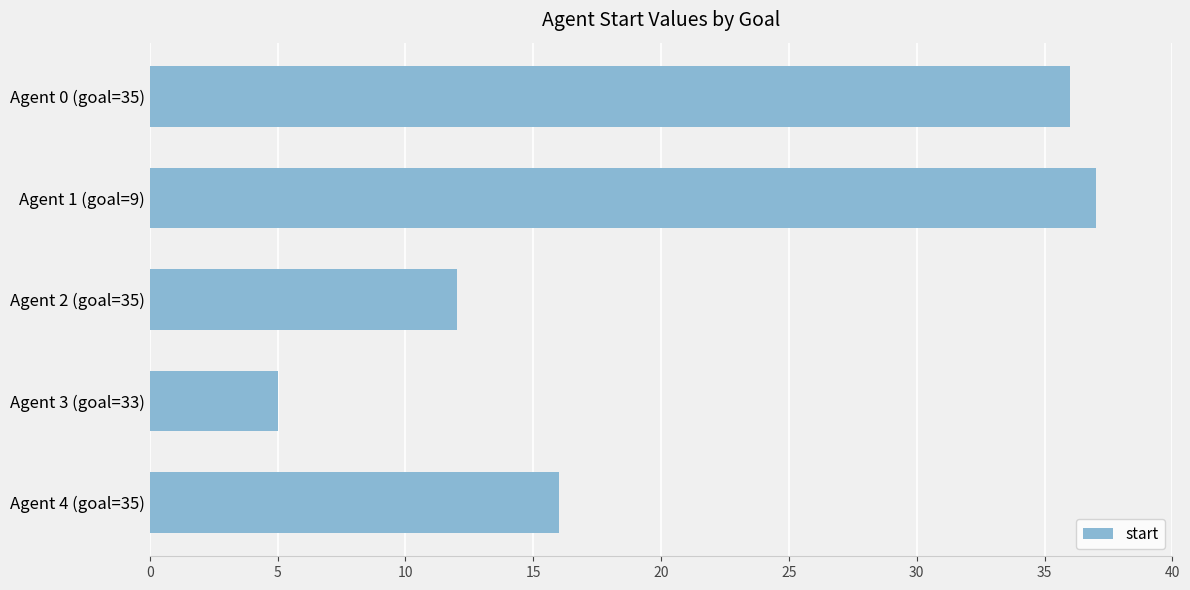

What is the difference between the maximum and second lowest values?

25